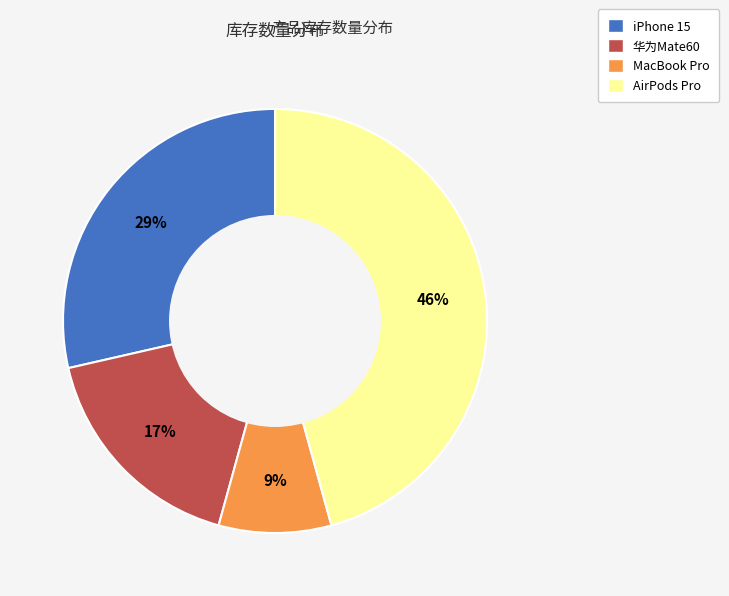

Is there a majority slice in this chart?

No